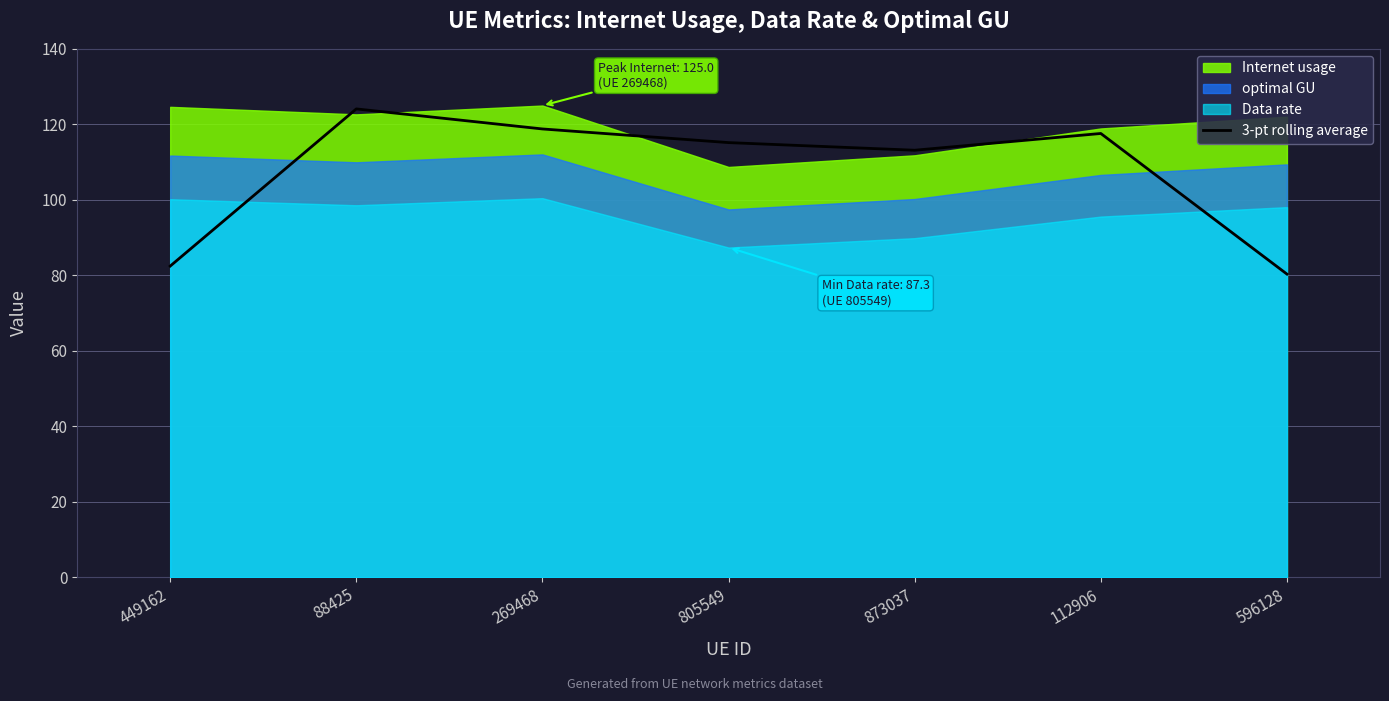

True or false: there are more than 1 points higher than both neighbors.

True